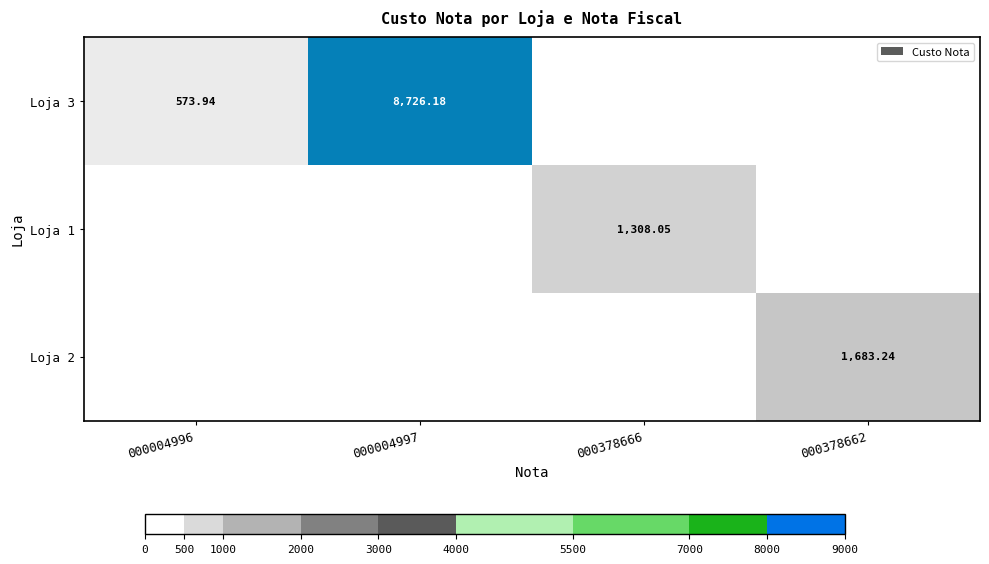

Which has a higher value, 000378662 or 000378666?

000378662